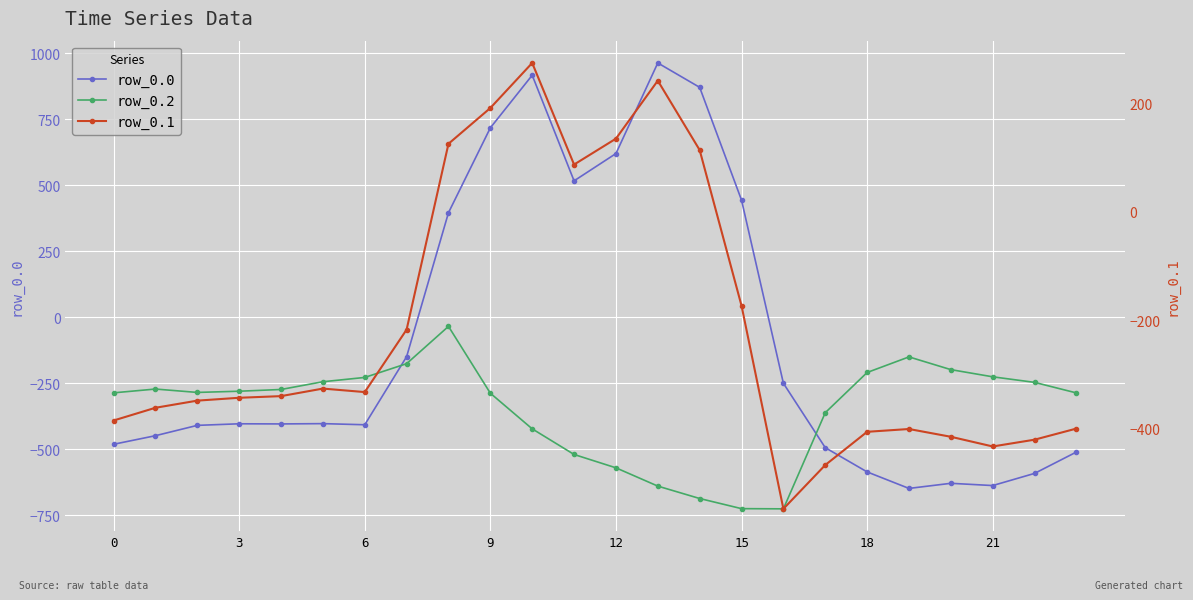

Between 12 and 13, which series saw the biggest shift?

row_0.0